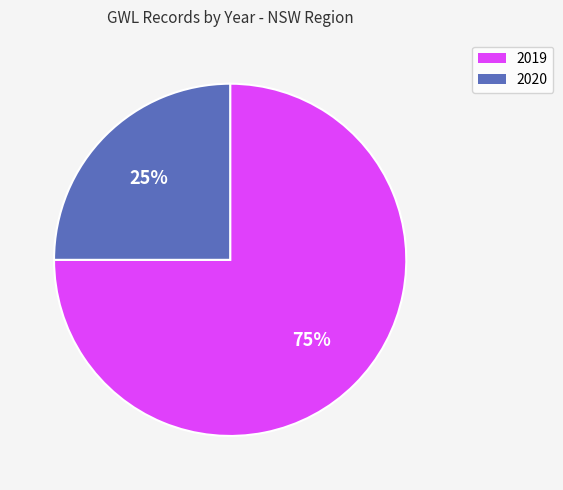

To the nearest percent, what portion does 2020 represent?

25%